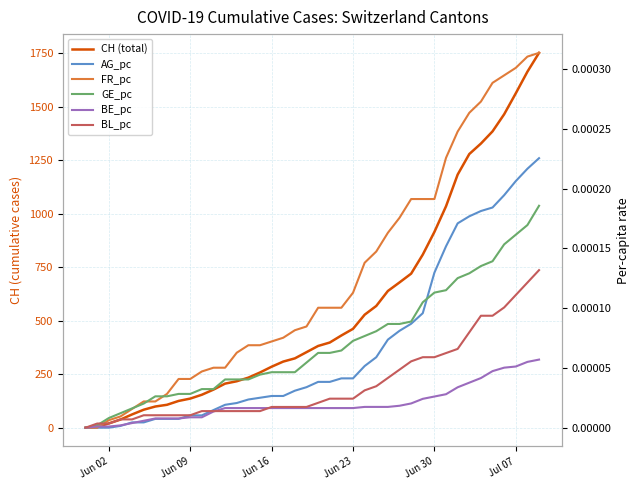

Is this an area chart (filled region under the line)?

No